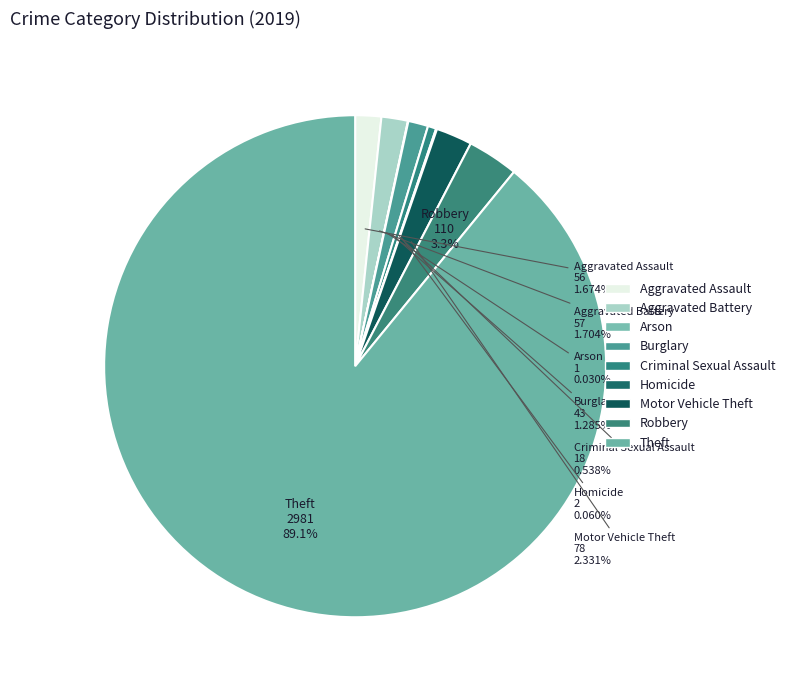

Combined, do Burglary and Aggravated Assault account for over 50%?

No